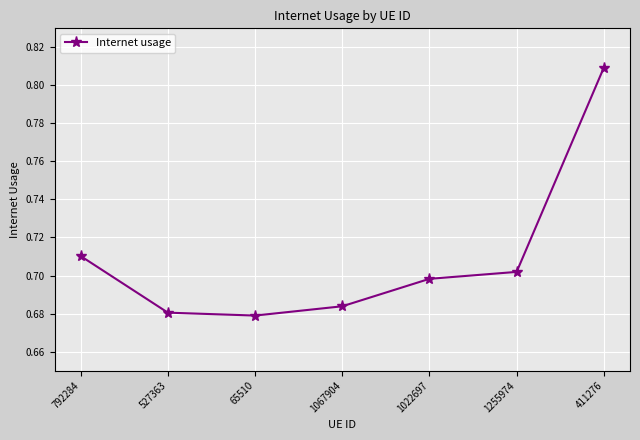

Which label corresponds to the largest value in the chart?

411276